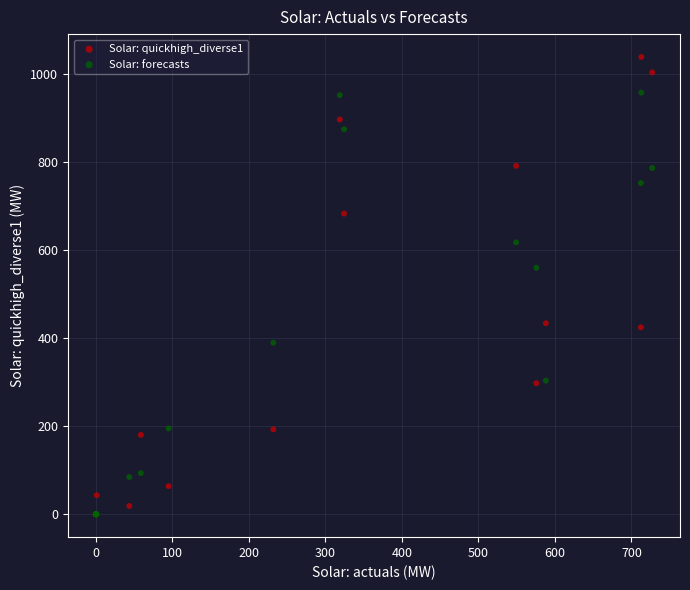

Which series has the widest spread of Y values?

Solar: quickhigh_diverse1